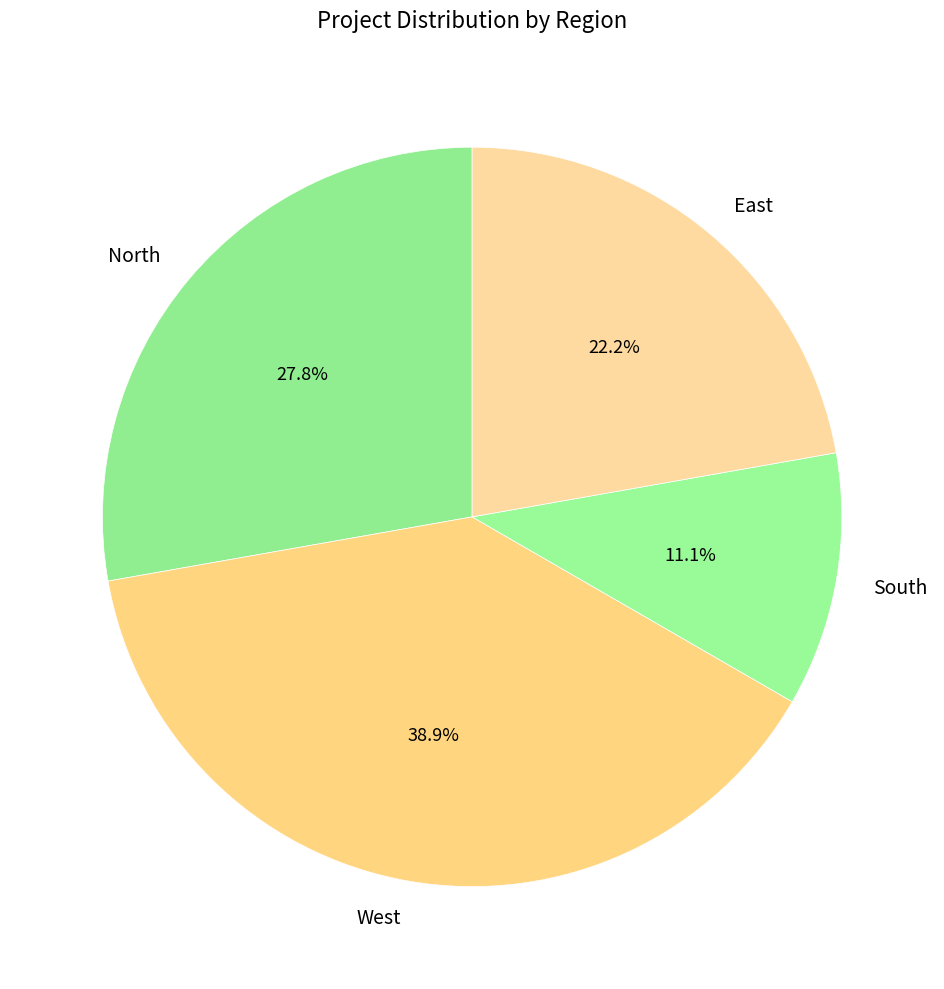

Approximately how many times larger is the value at North compared to South?

2.5